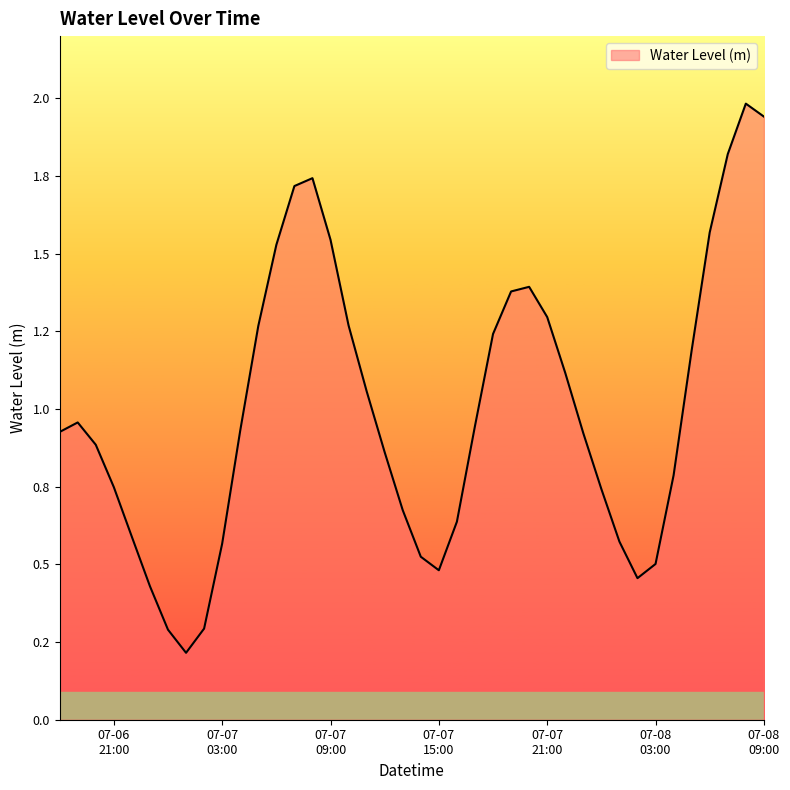

What is the sum of all values?

40.0